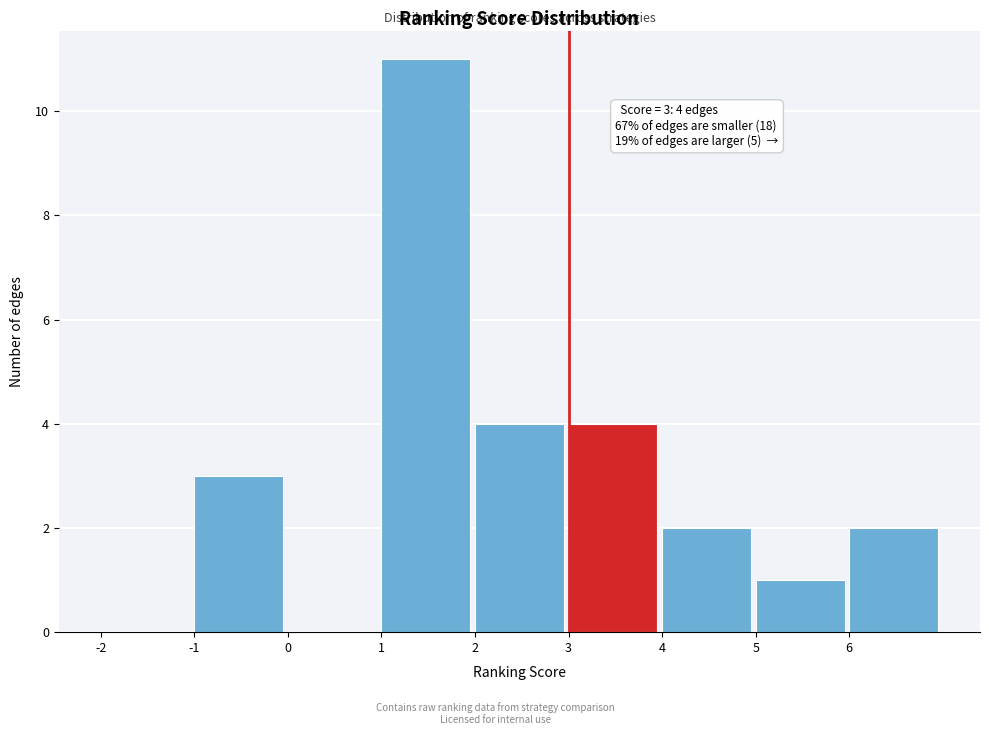

Which range on the x-axis has the tallest bar?

1 to 2